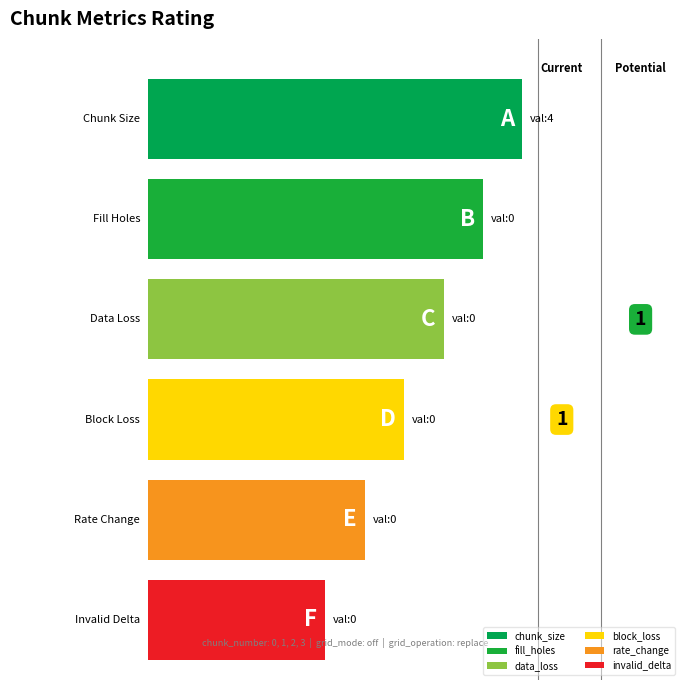

Does the chart contain any negative values?

No